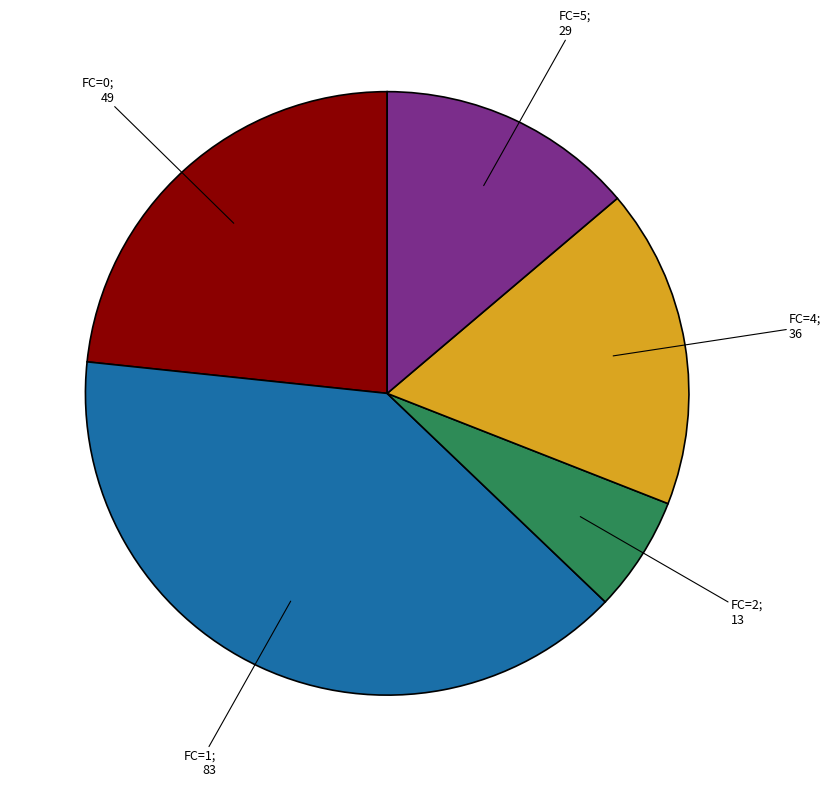

Is there any slice that represents more than half of the pie?

No